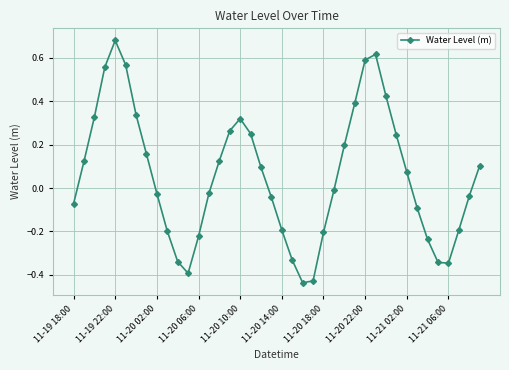

How many interior local peaks (higher than both neighbors) does the data have?

3